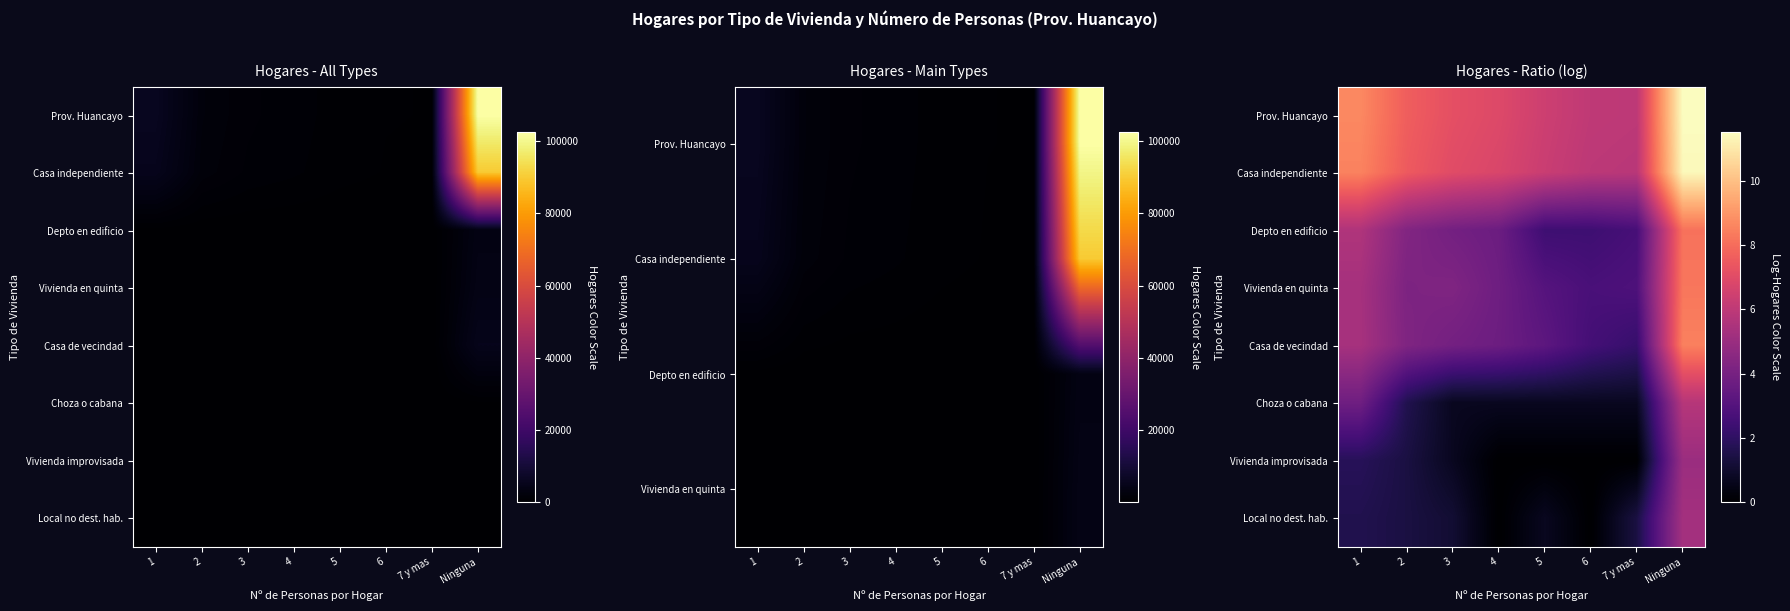

Count the number of categories in the chart.

8